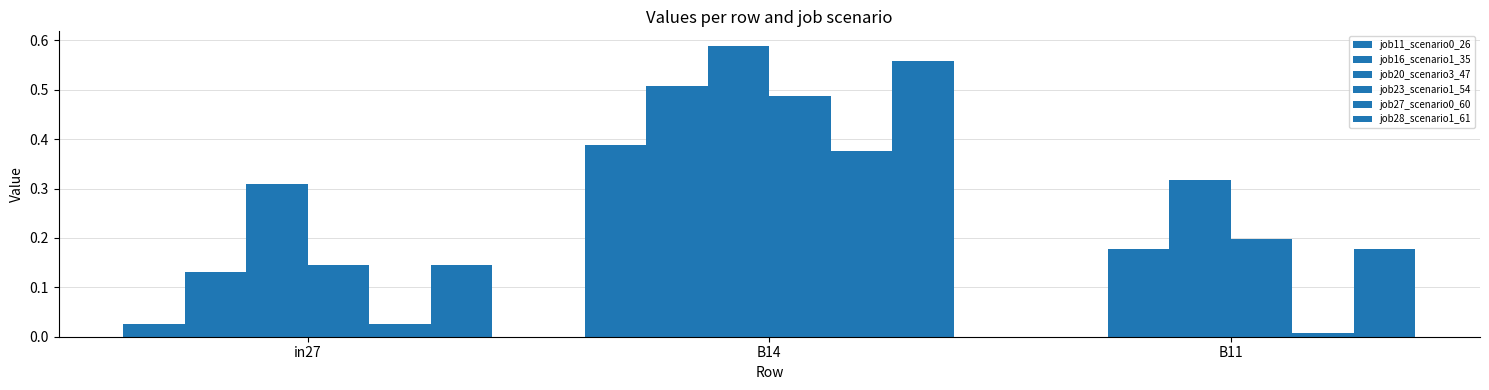

How many groups of bars are there?

3